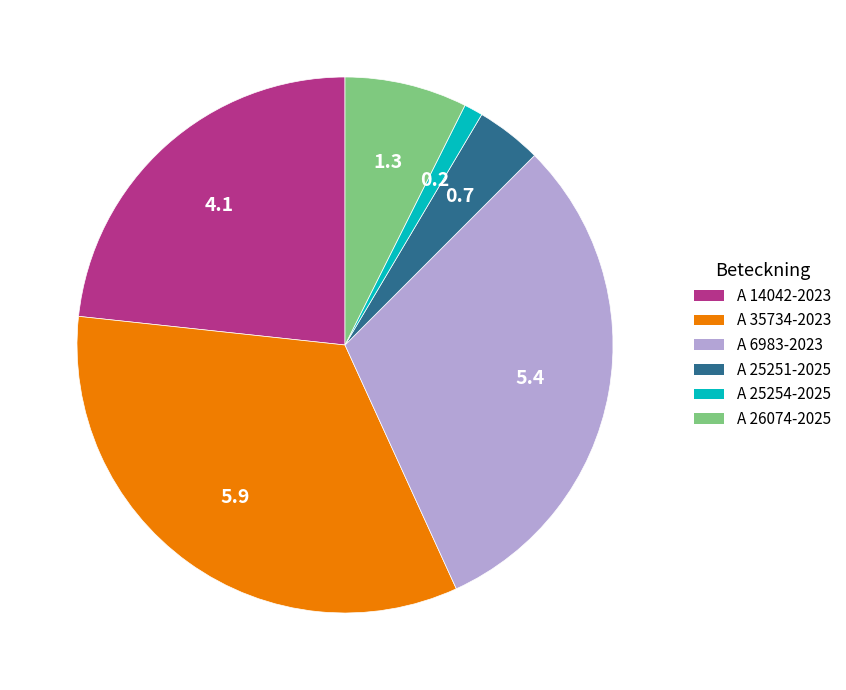

Do A 14042-2023 and A 35734-2023 together represent more than half of the pie?

Yes